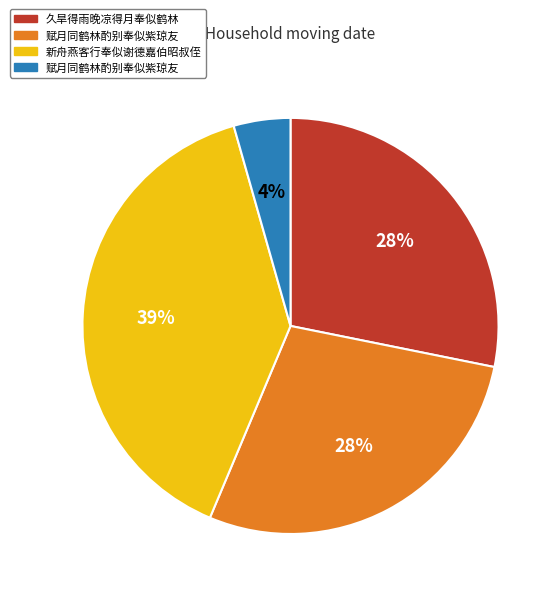

How many slices are in this pie chart?

4